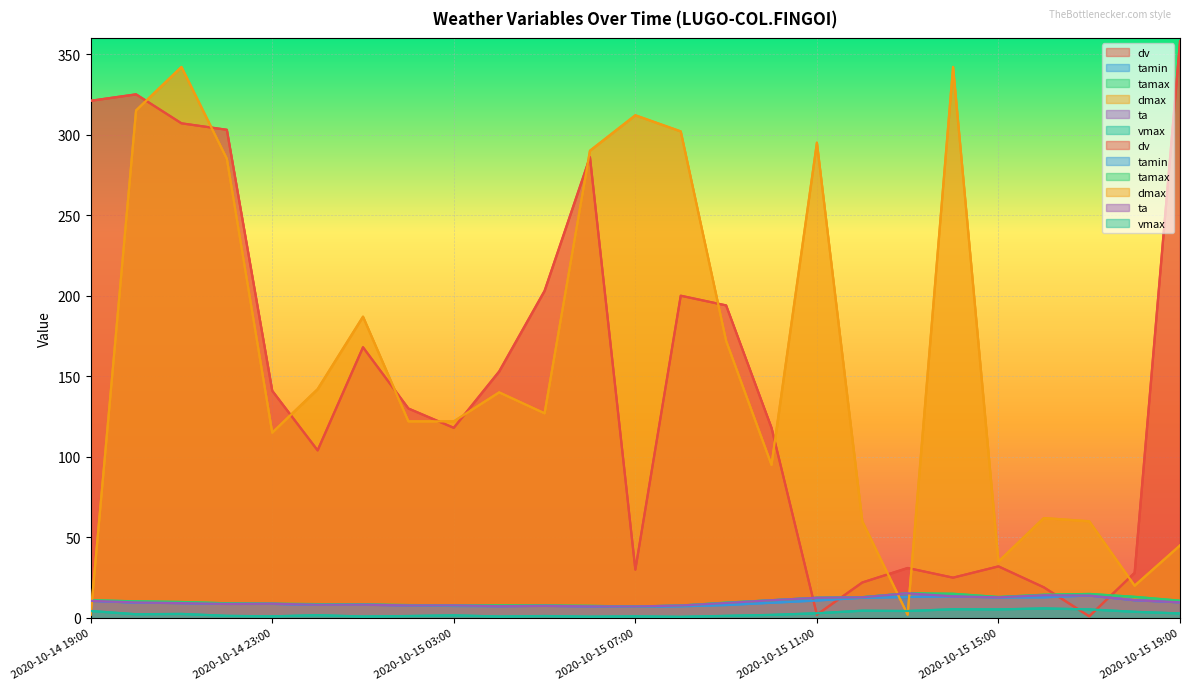

What is the total value across all series at 2020-10-15 10:00?

246.3